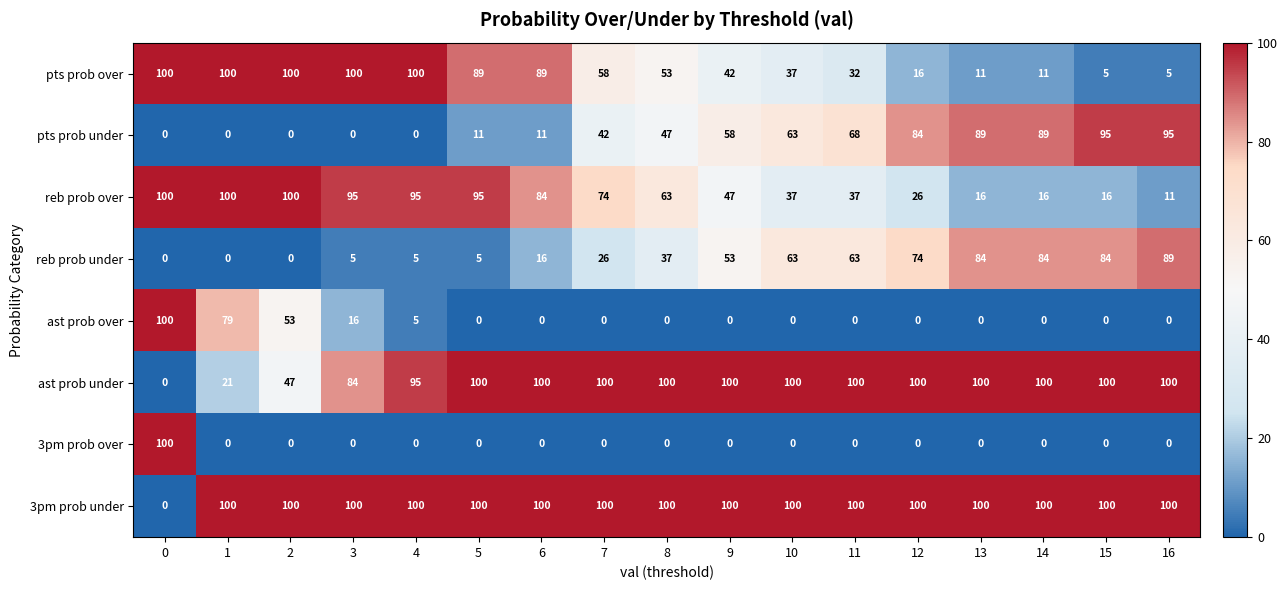

Count the number of categories in the chart.

17